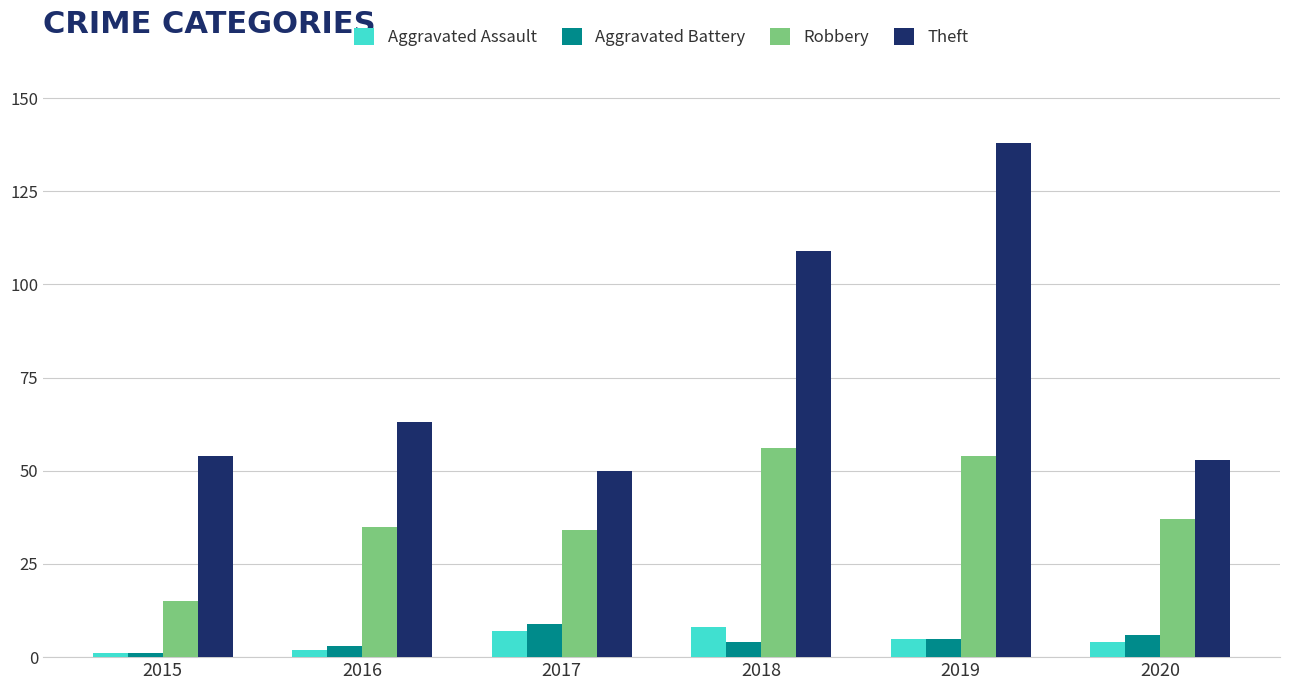

What is the average value of the Aggravated Battery series?

5